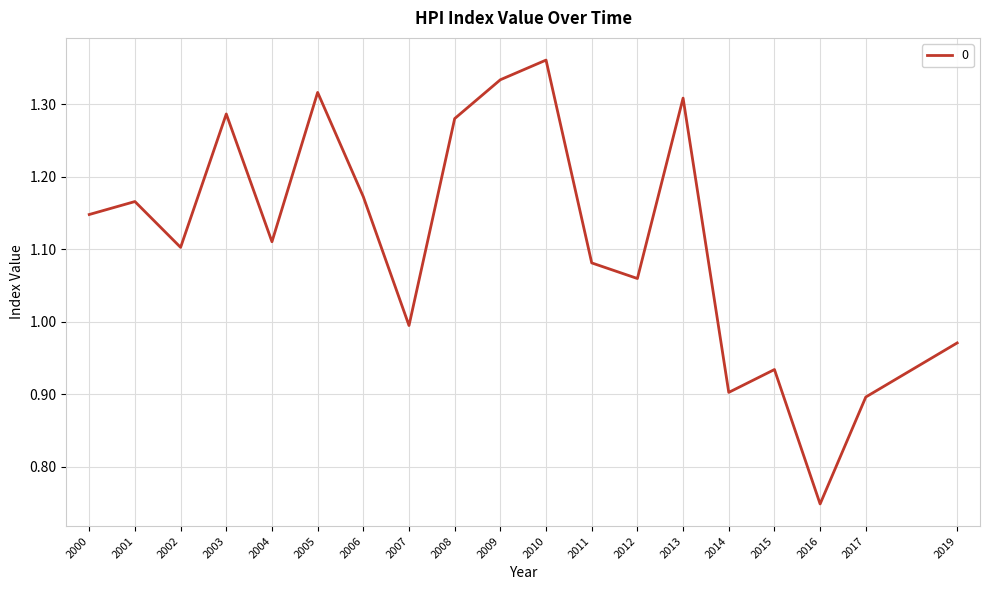

Which label corresponds to the largest value in the chart?

2010